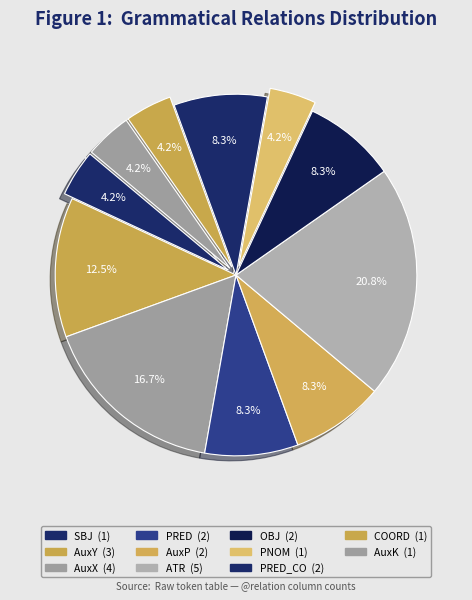

Which slice is the smallest?

SBJ